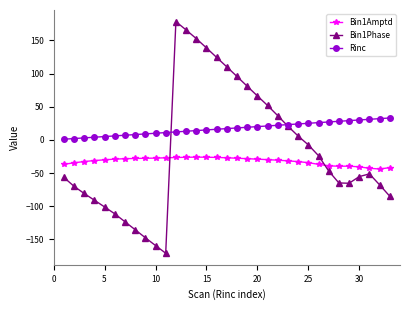

Which series has the widest spread of values?

Bin1Phase